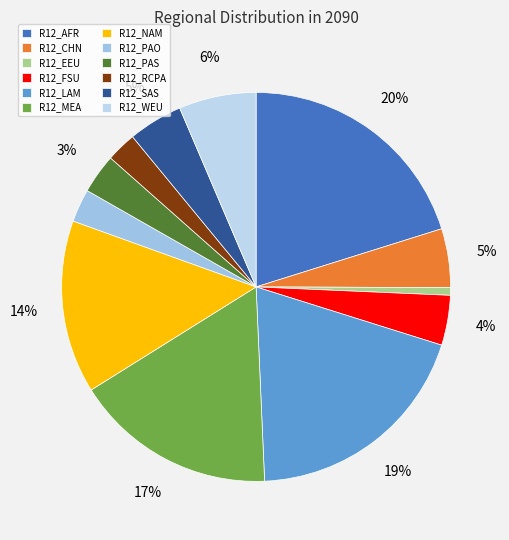

True or false: R12_FSU accounts for 4% of the total.

True